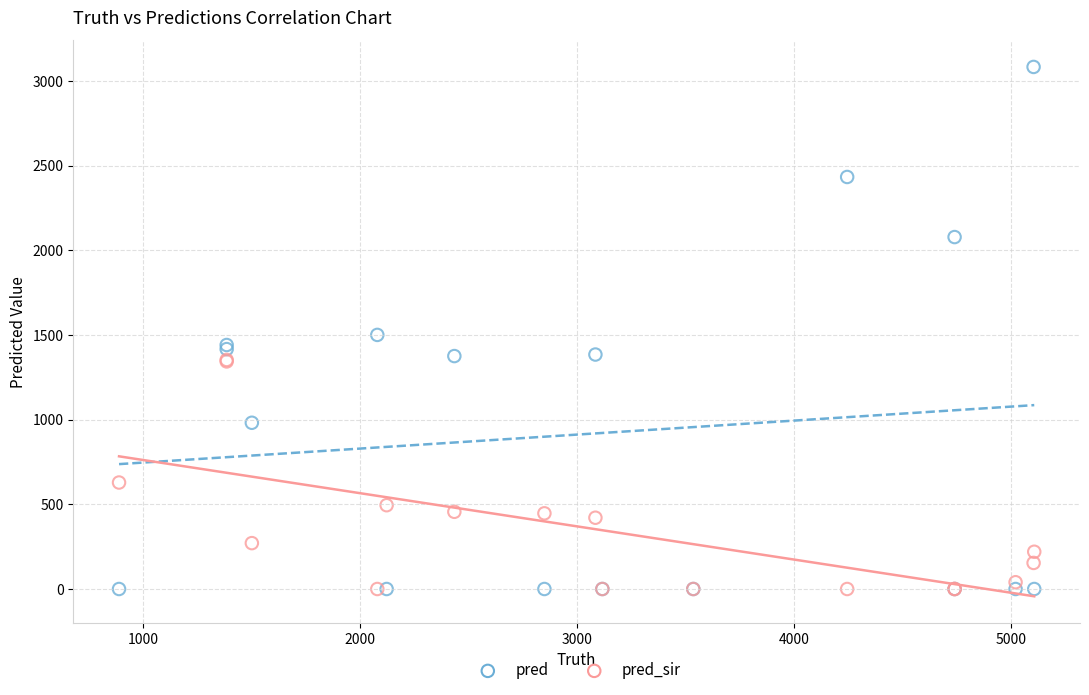

In the pred_sir series, what Y value is closest to 676?

629.0